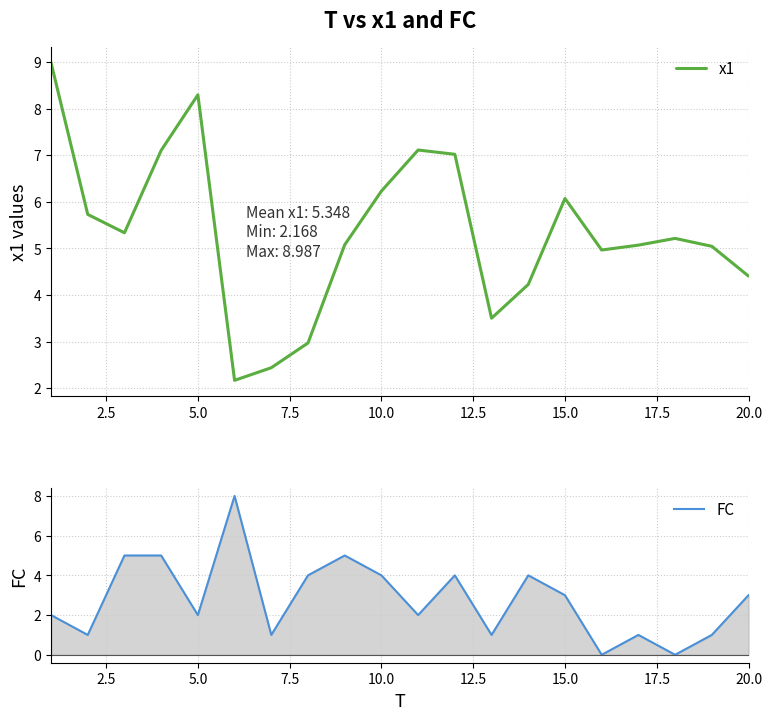

What is the minimum value for x1?

2.2